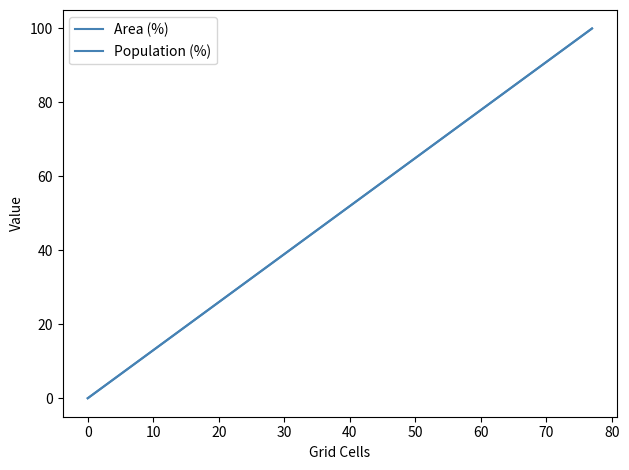

True or false: Population (%) and Area (%) cross at least once.

False